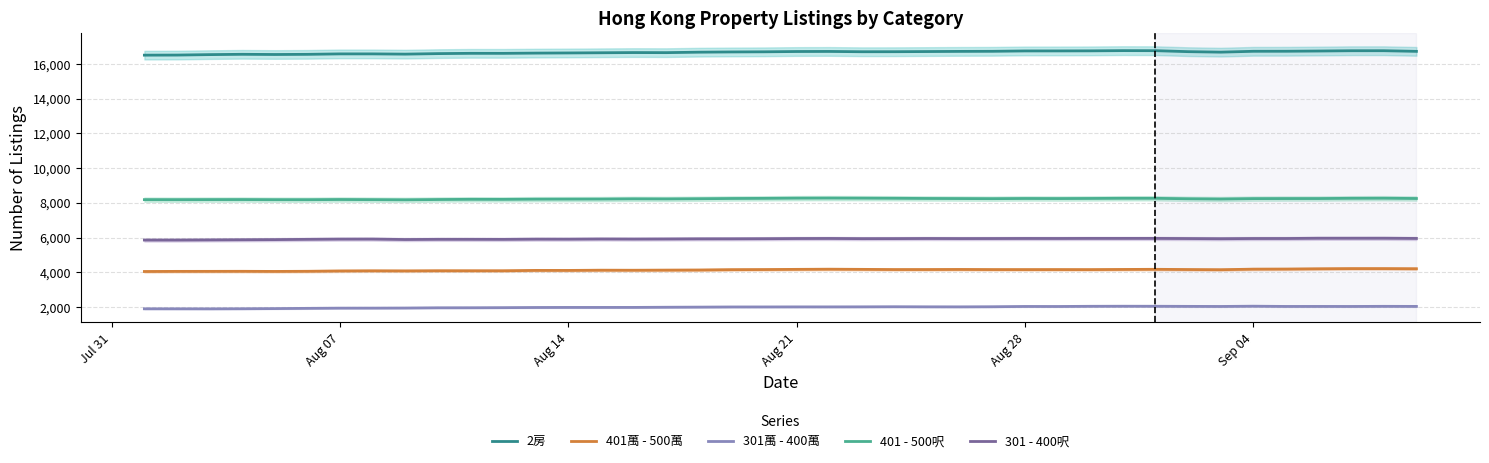

True or false: 301 - 400呎 and 401萬 - 500萬 intersect in this chart.

False